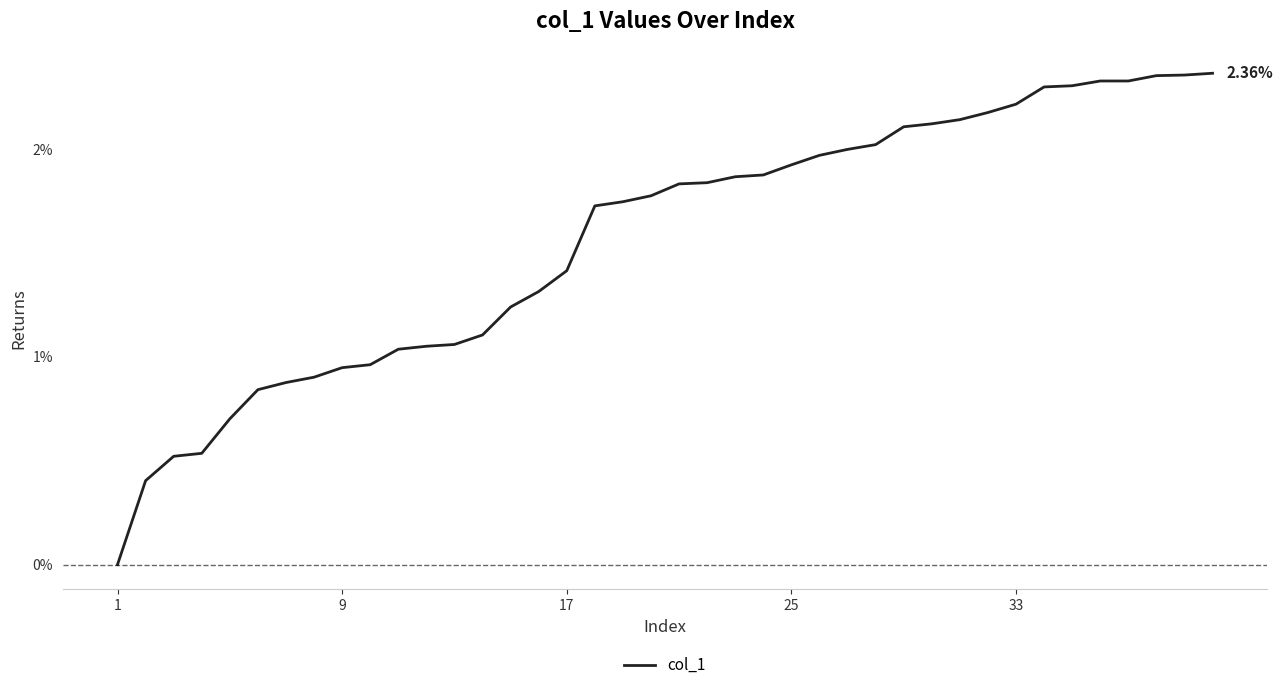

How many lines are shown in the chart?

1